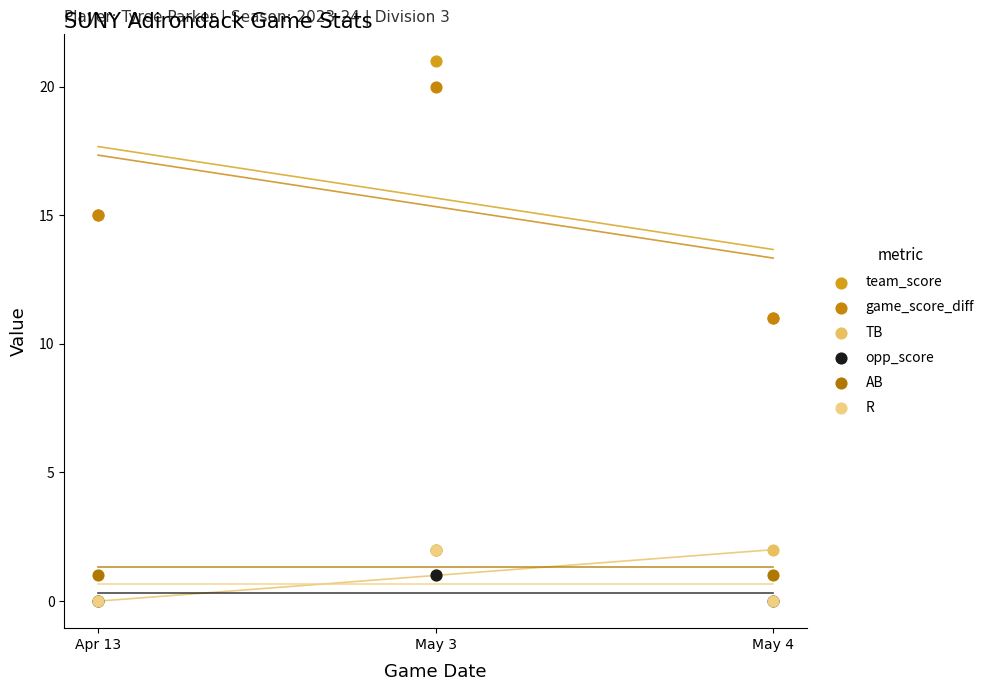

What are all the series names shown in the legend?

team_score, game_score_diff, TB, opp_score, AB, R